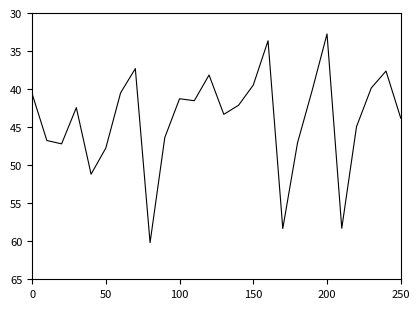

What is the difference between the maximum and minimum values?

27.4